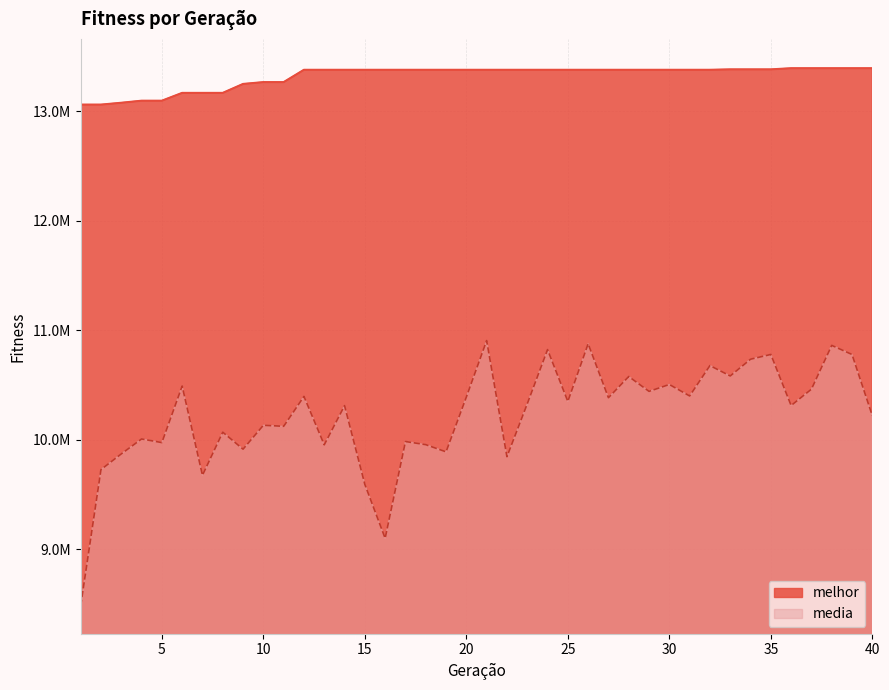

True or false: media has more than 0 points higher than both neighbors.

True